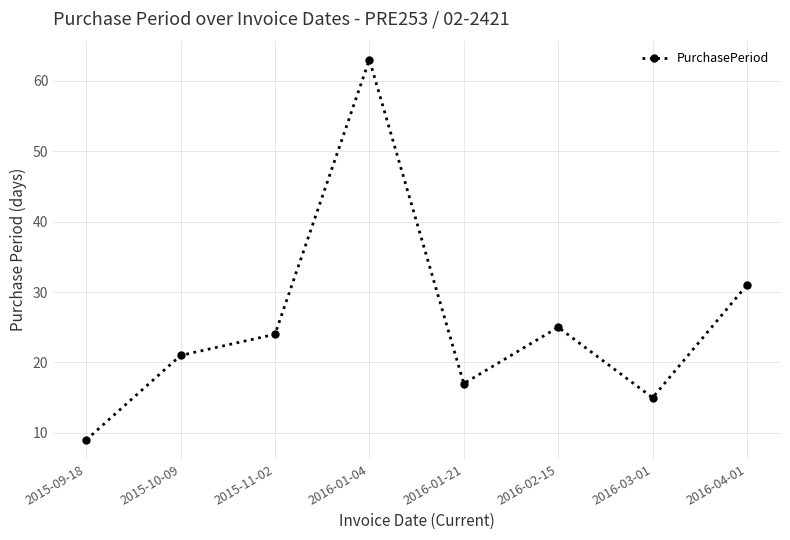

What is the value of the 8th point from the left?

31